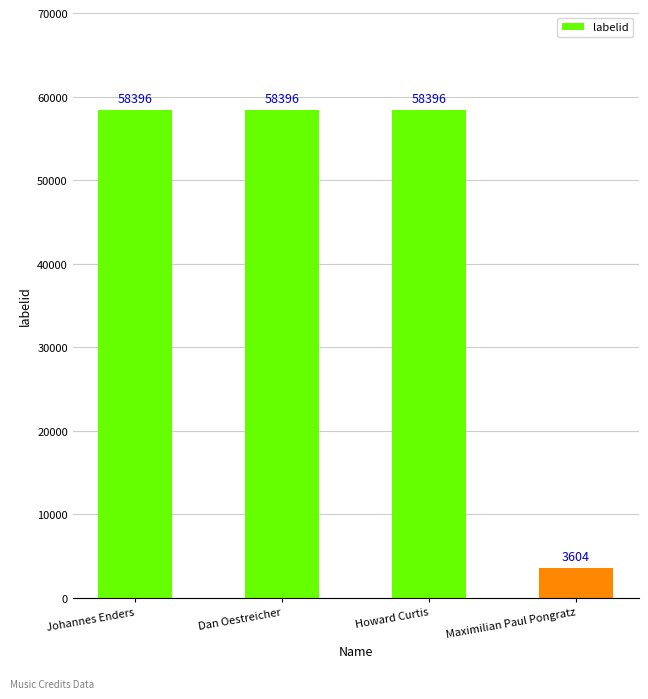

What is the change in value from Howard Curtis to Maximilian Paul Pongratz?

-54792